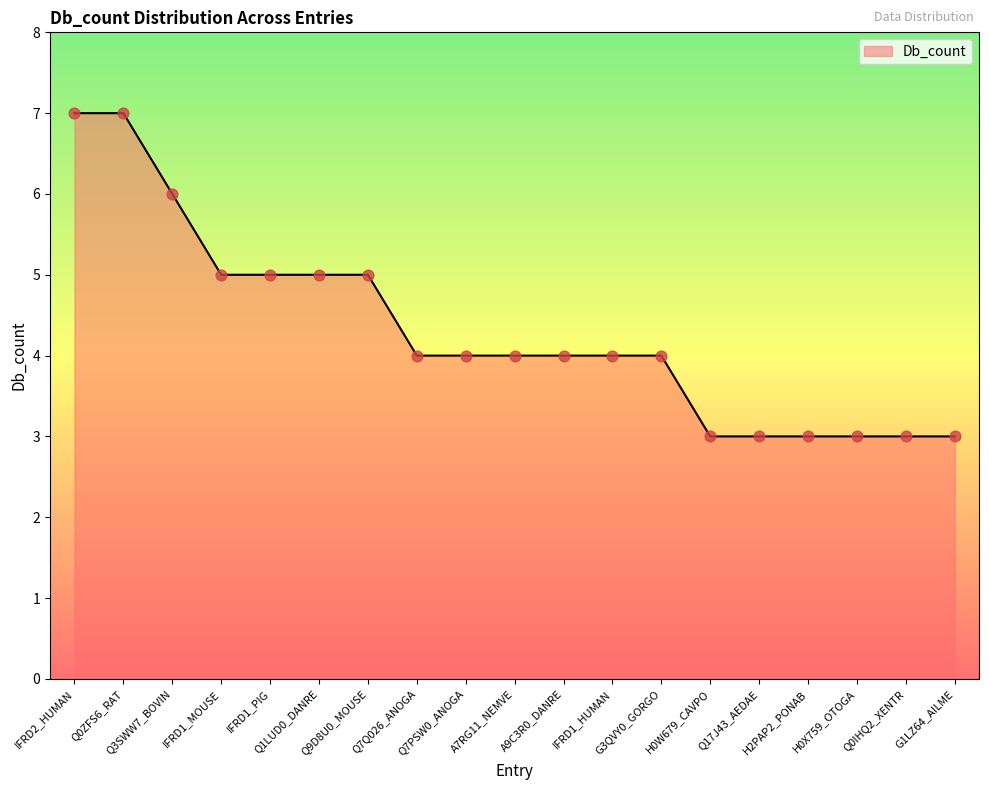

What is the change in value from A7RG11_NEMVE to G1LZ64_AILME?

-1